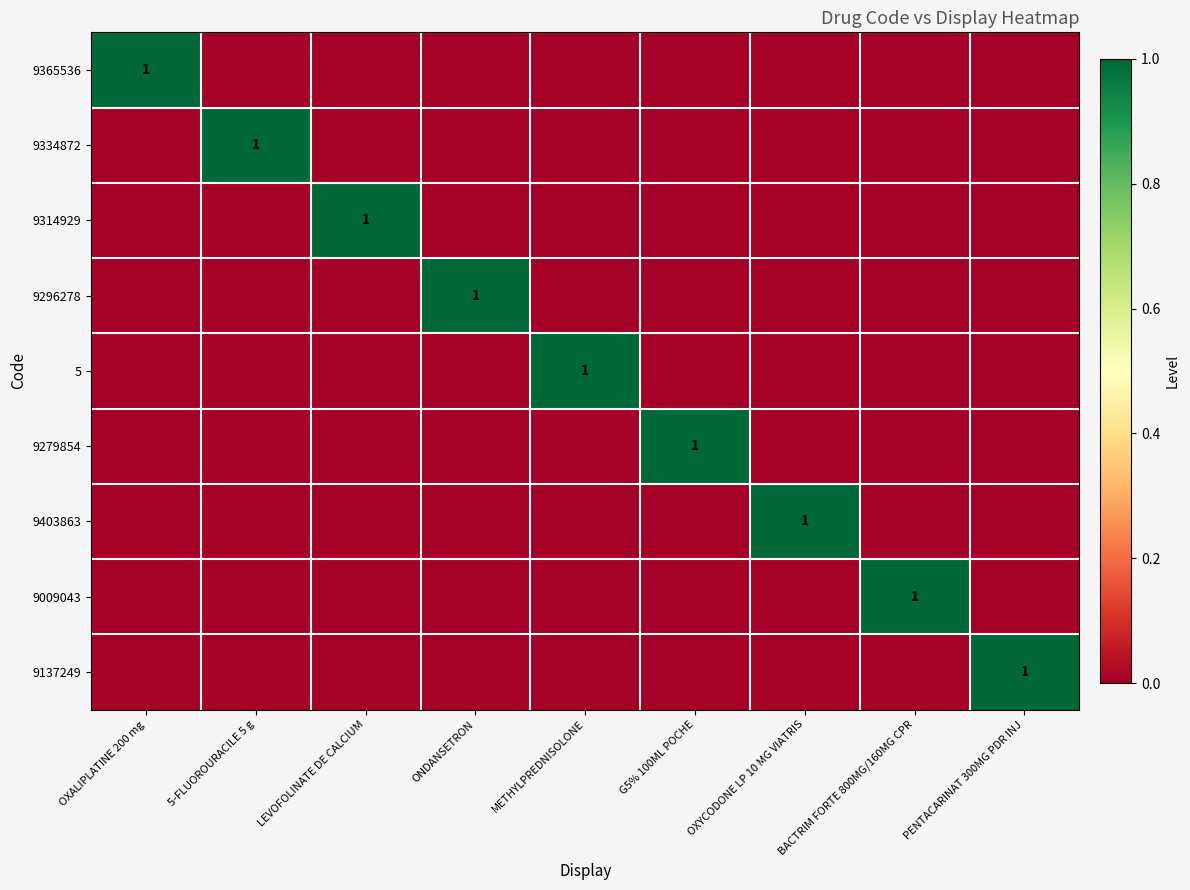

How many categories are shown in the chart?

9